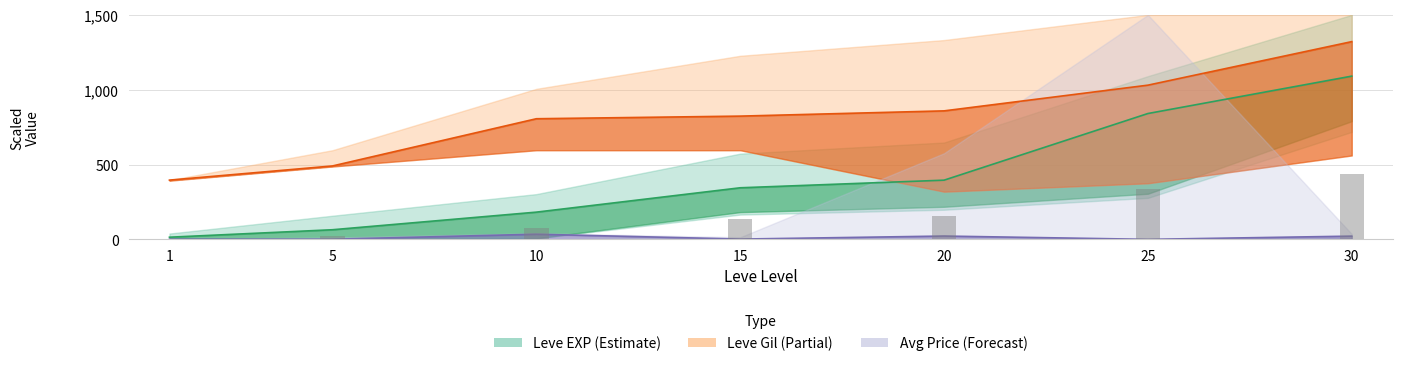

How many bars are there in total?

7